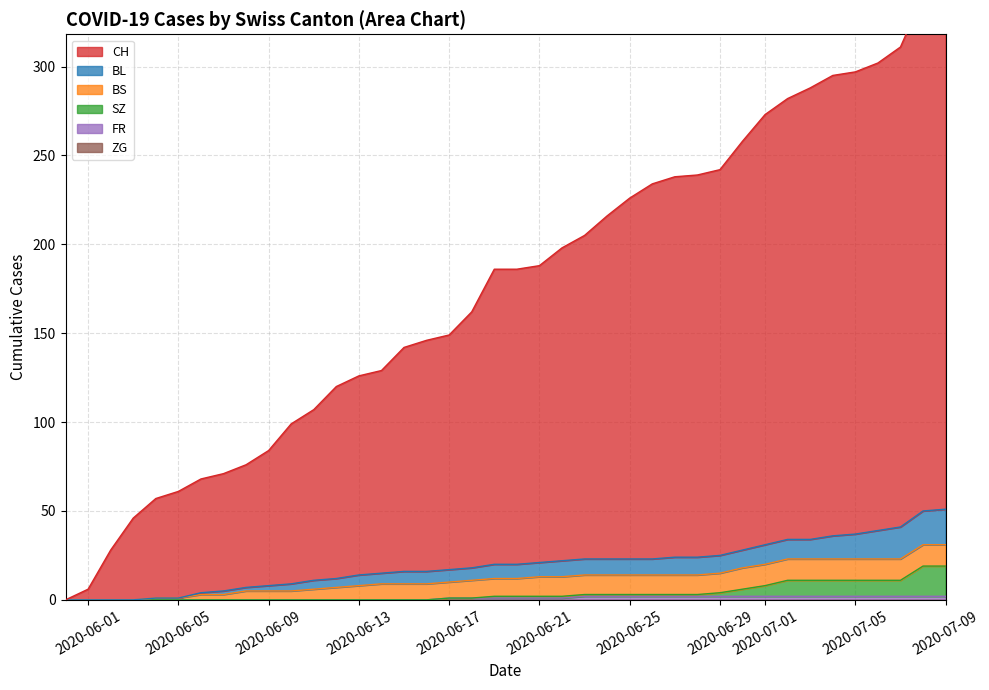

Count the number of categories in the chart.

40